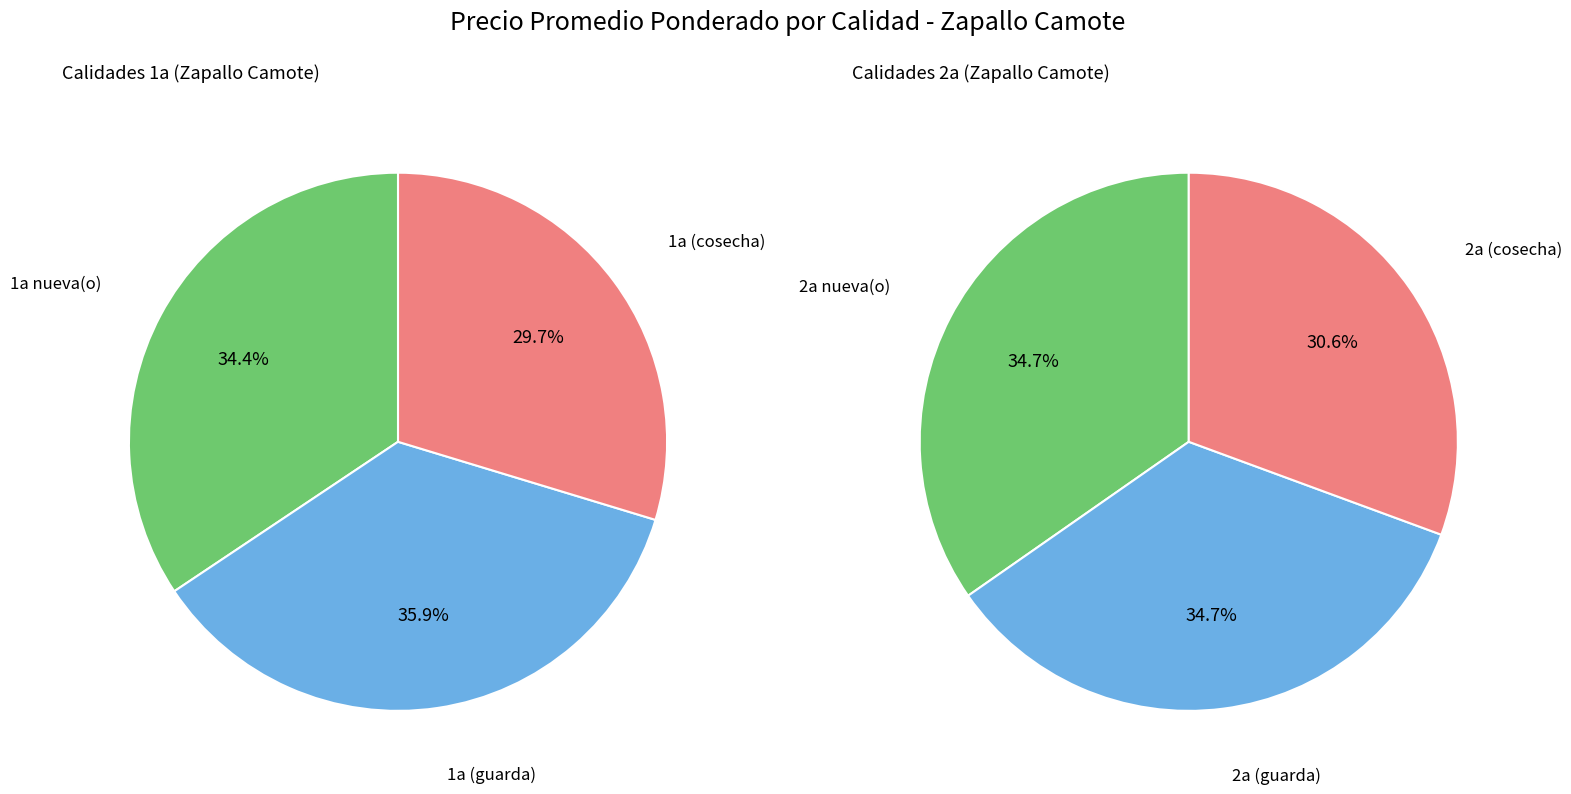

How many slices are in this pie chart?

6